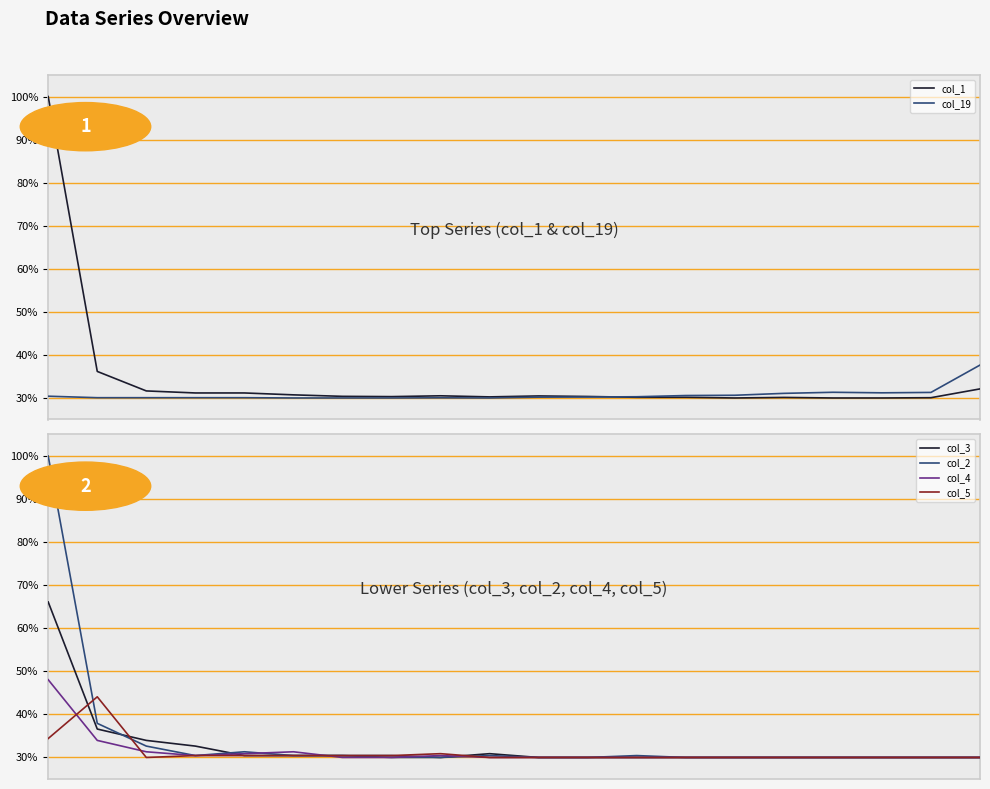

True or false: col_1 has more than 2 interior local peaks.

True